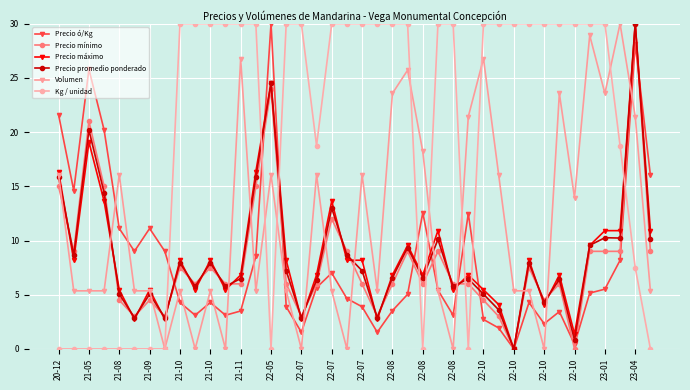

True or false: Precio promedio ponderado and Volumen intersect in this chart.

True